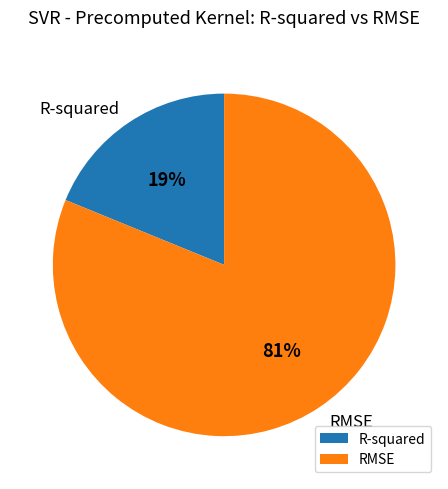

To the nearest percent, what percentage of the pie is R-squared?

19%